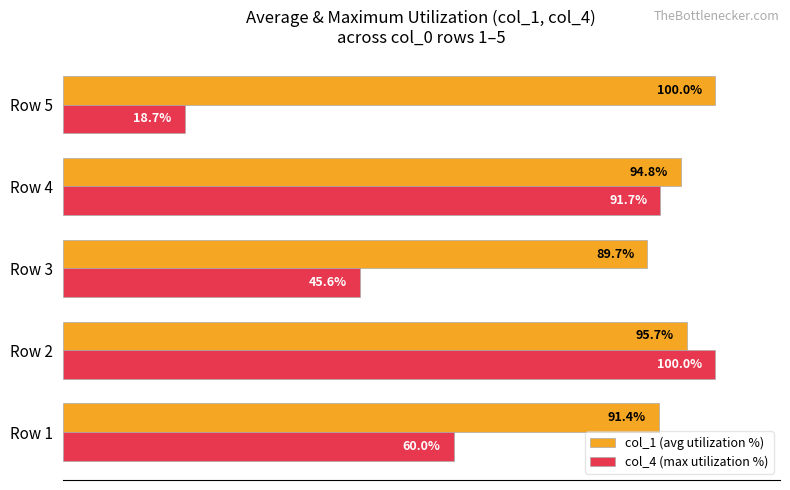

At which label is col_1 (avg utilization %) closest to 94?

Row 4